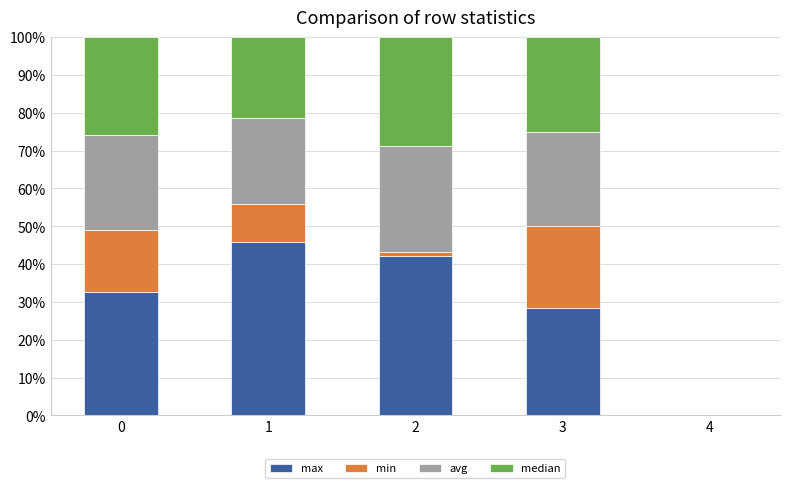

What are all the series names shown in the legend?

max, min, avg, median